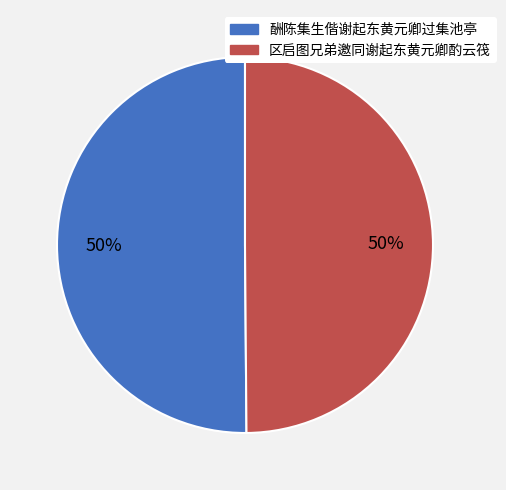

How many segments does this pie chart have?

2